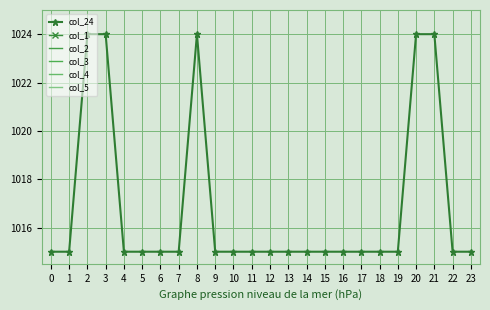

What is the value of the col_24 point at the 23rd from the left?

1015